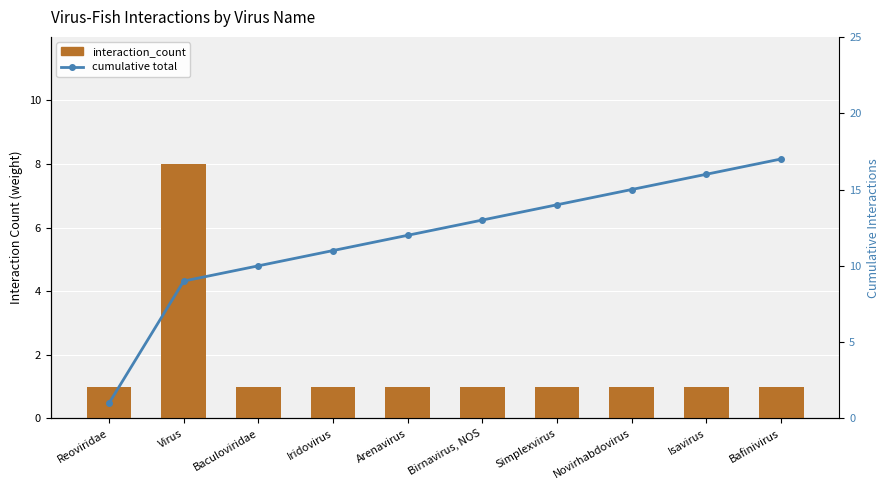

What is the smallest value displayed?

1